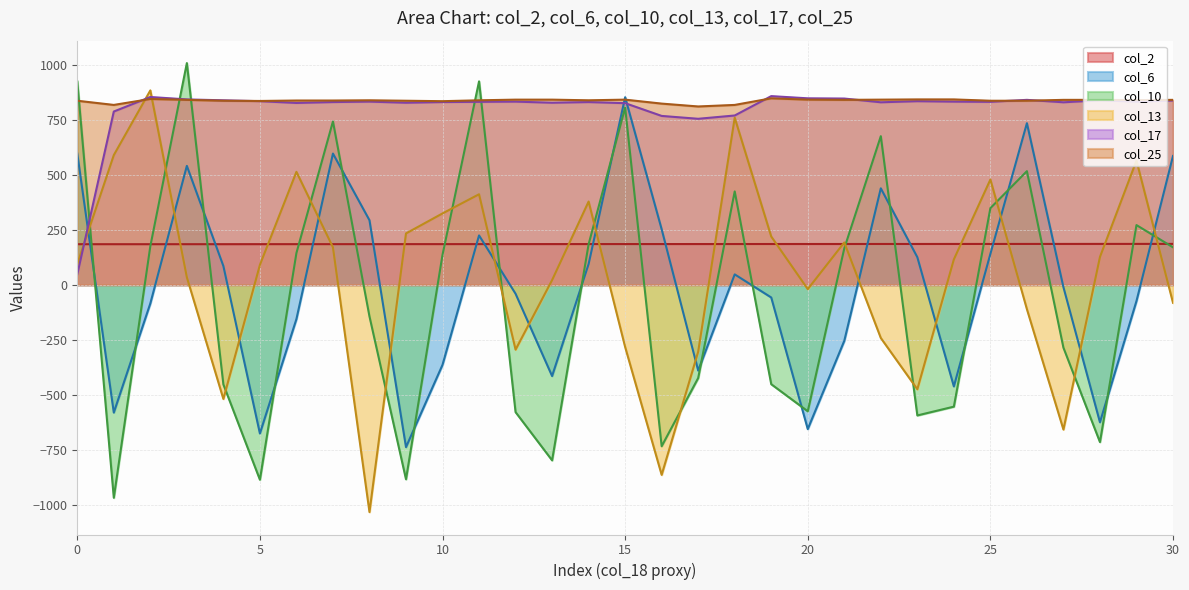

What is the total value across all series at 184.6014491?

942.6